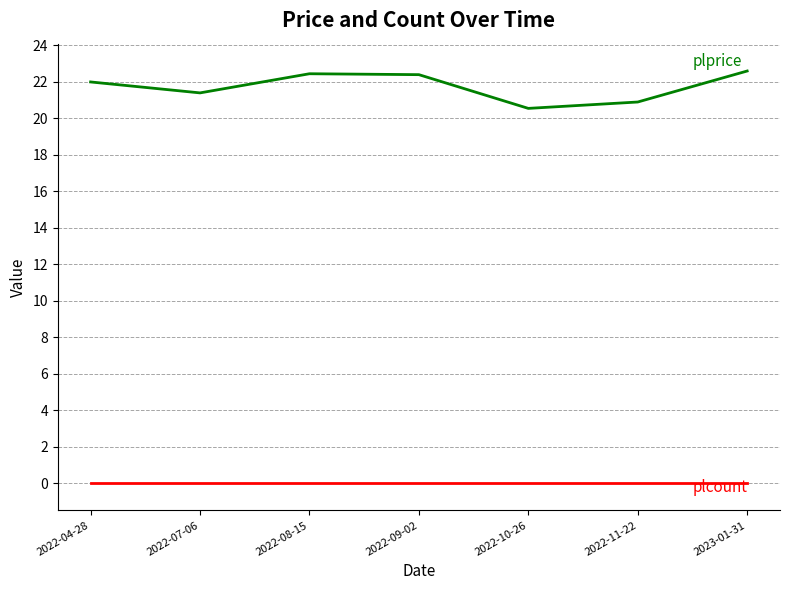

What is the greatest value displayed?

22.6